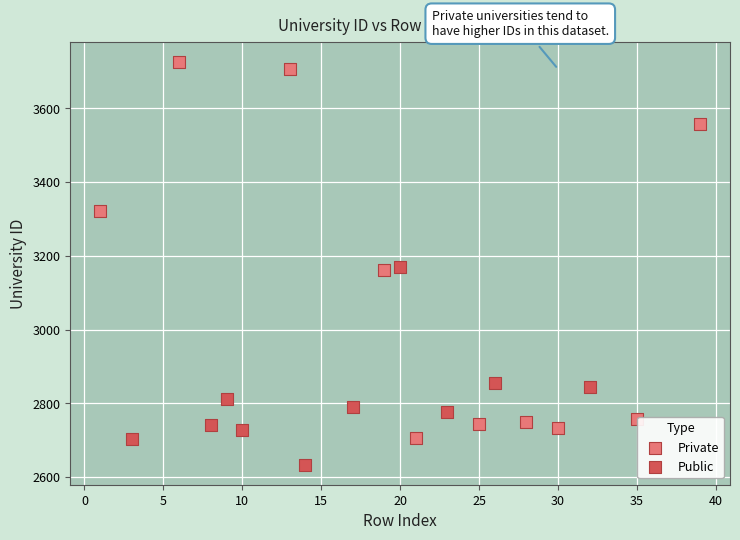

Which series contains the highest Y value?

Private